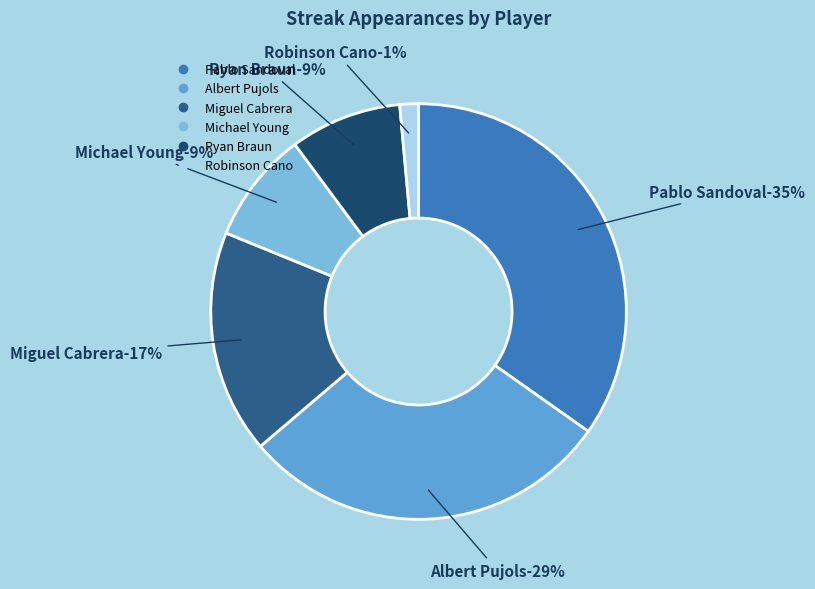

Does any single category account for the majority?

No